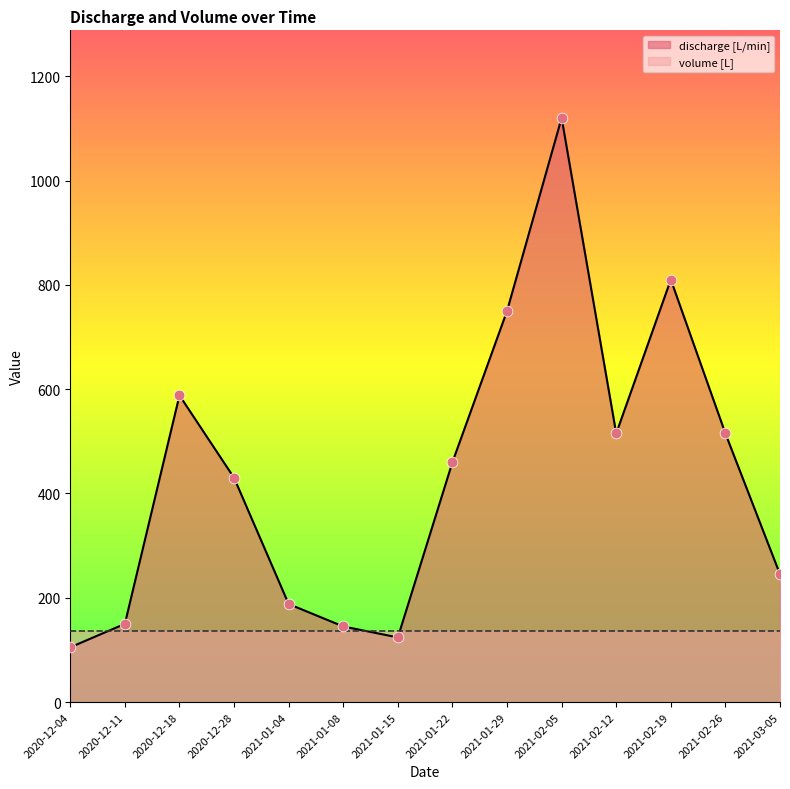

What is the change in value from 2020-12-18 to 2021-01-04?

-400